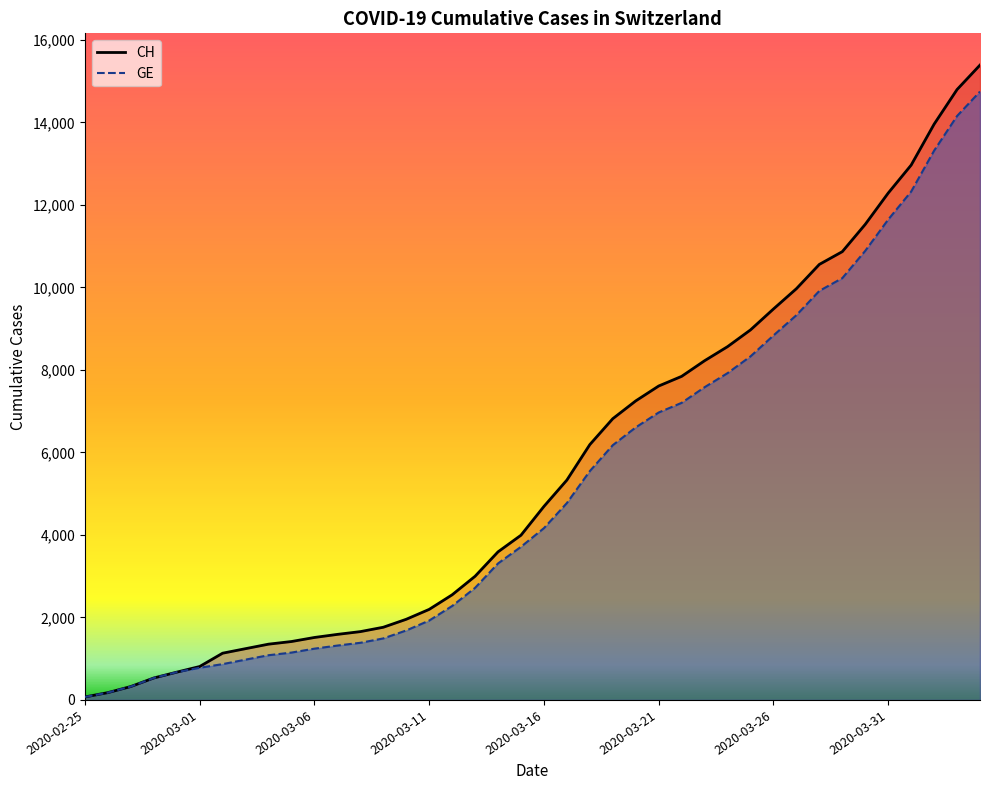

What are all the series names shown in the legend?

CH, GE